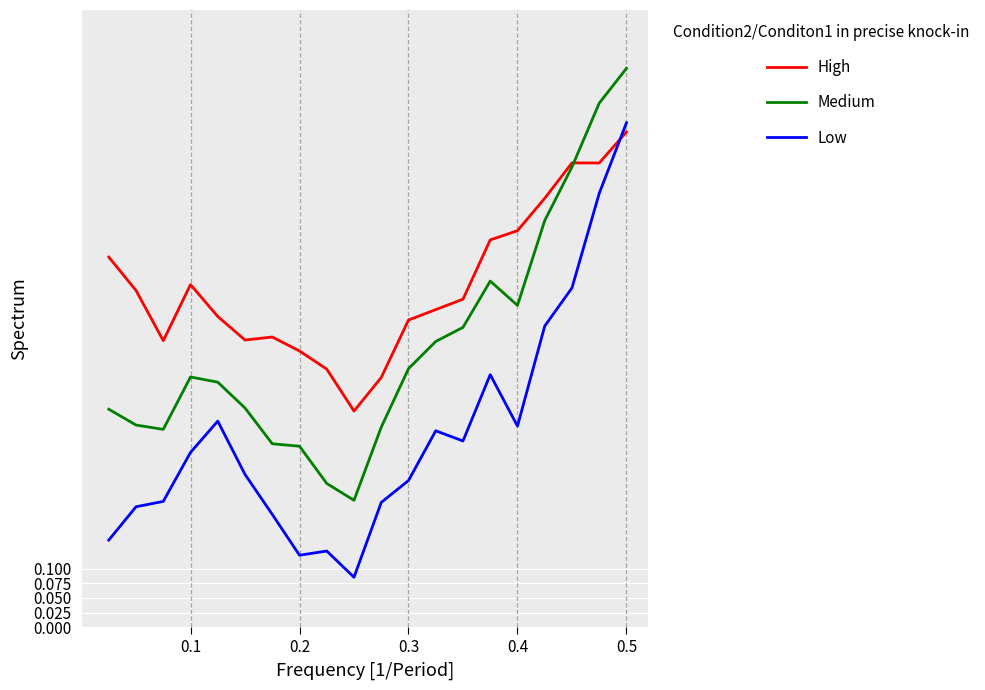

Which series has the widest spread of values?

Low